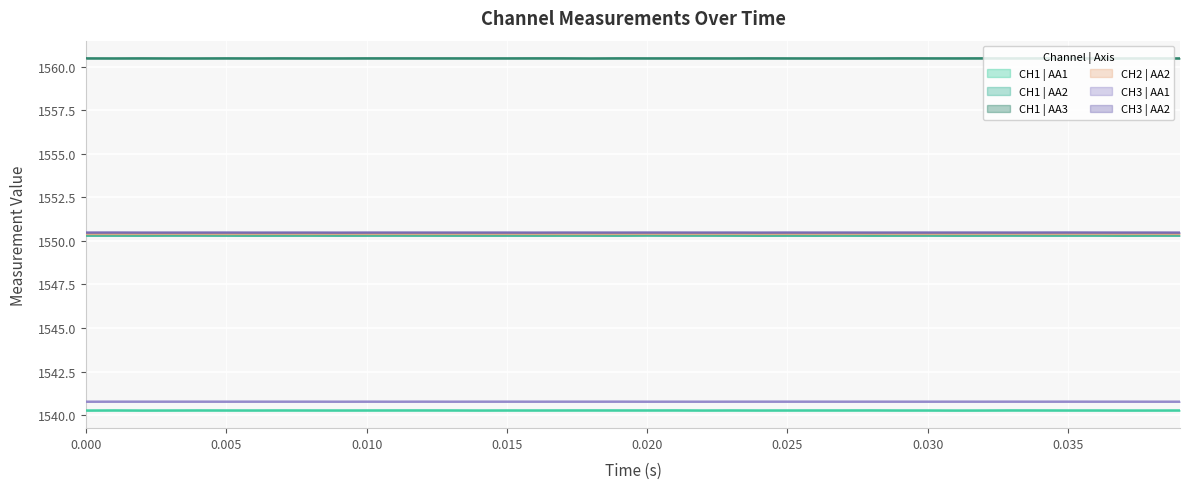

Where is the first local minimum for CH3 | AA2?

0.010